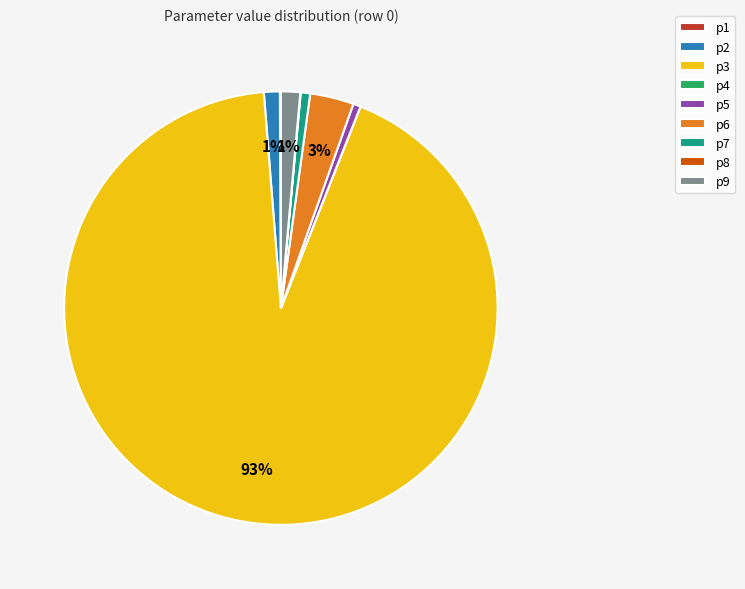

The p9 slice represents 11% of the pie. True or false?

False